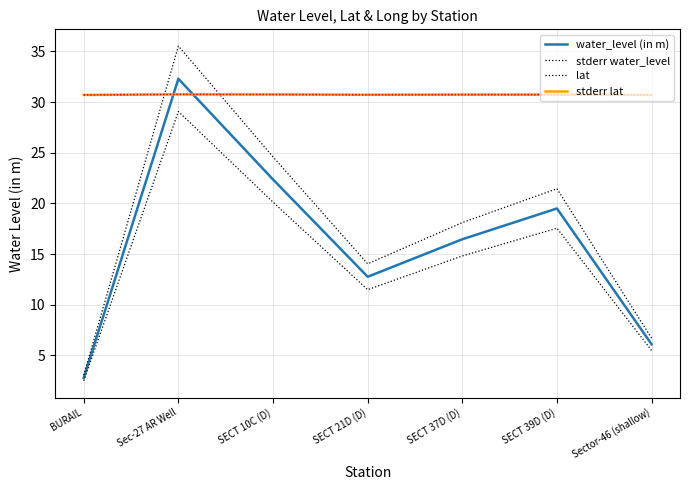

Between SECT 37D (D) and SECT 39D (D), which is larger?

SECT 39D (D)